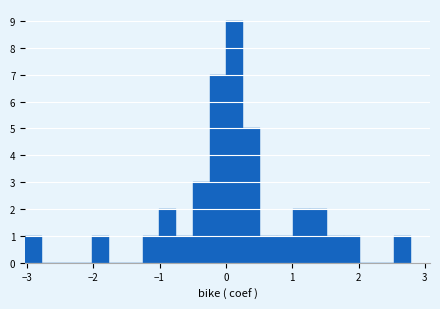

Read against the x-axis, roughly where is the centre of the tallest bar?

0.1